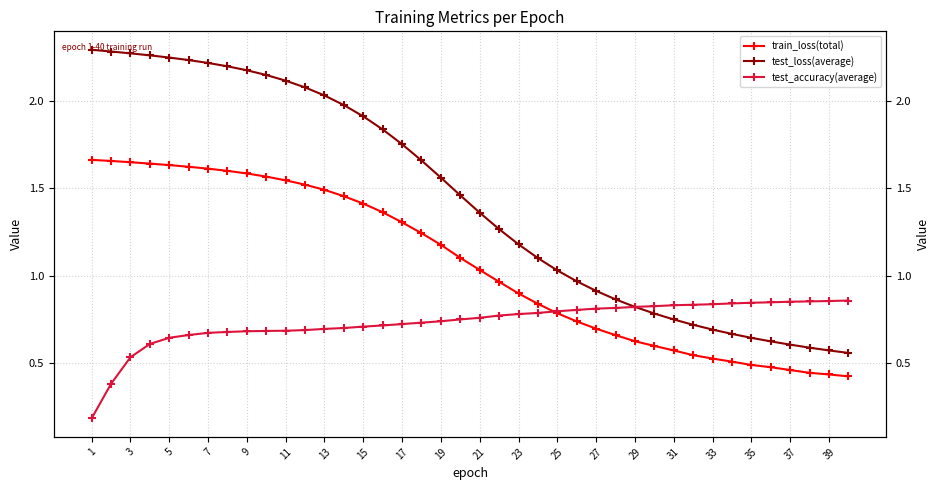

What is the average value of the test_accuracy(average) series?

0.7